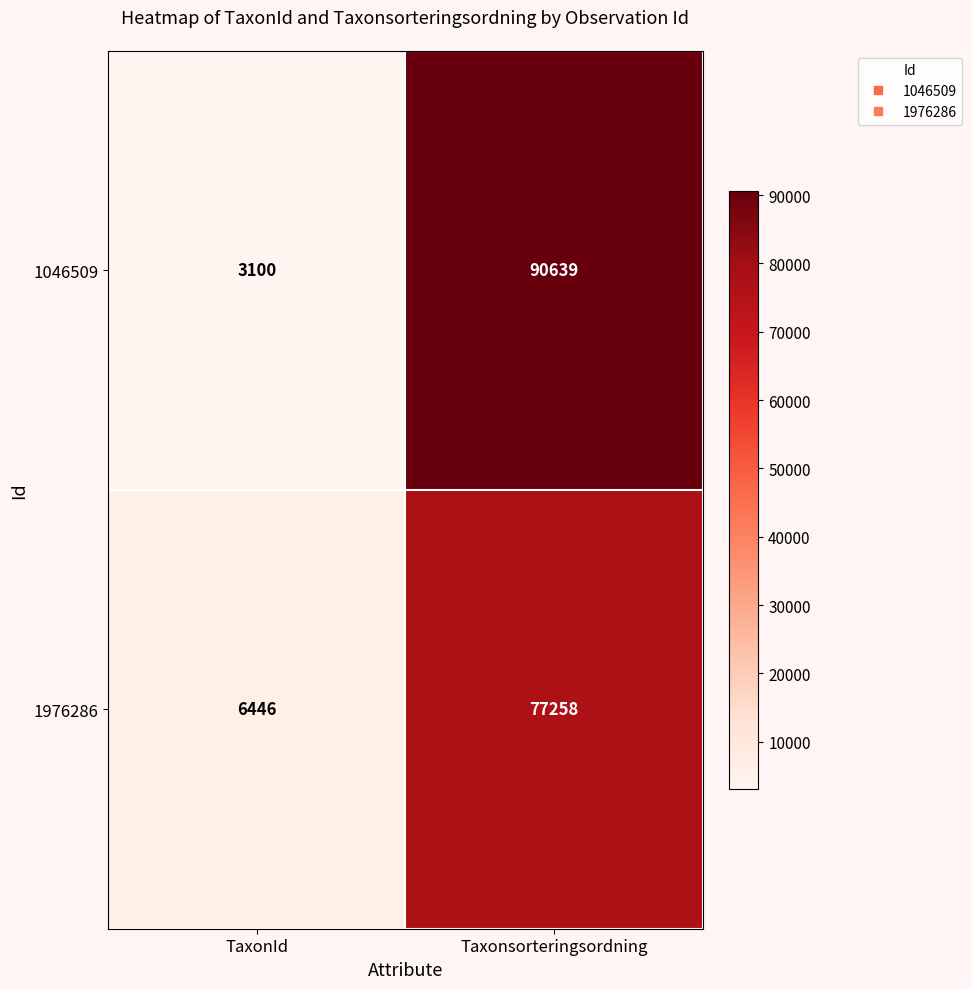

What is the difference between the highest and lowest values at Taxonsorteringsordning?

13381